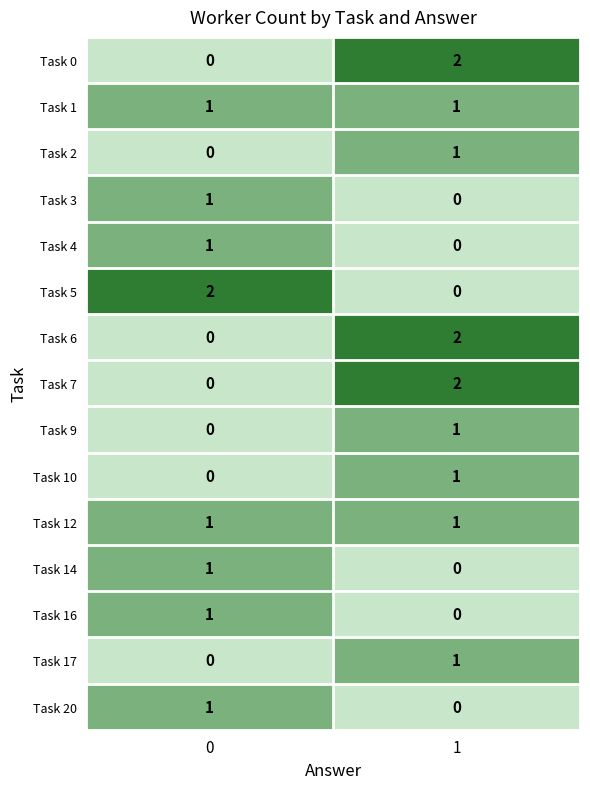

Reading right to left, extract all data points from this chart.

Task 0: 2	0
Task 1: 1	1
Task 2: 1	0
Task 3: 0	1
Task 4: 0	1
Task 5: 0	2
Task 6: 2	0
Task 7: 2	0
Task 9: 1	0
Task 10: 1	0
Task 12: 1	1
Task 14: 0	1
Task 16: 0	1
Task 17: 1	0
Task 20: 0	1